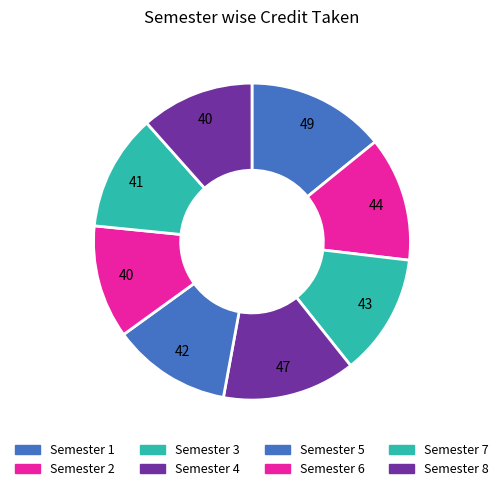

How many segments does this pie chart have?

8